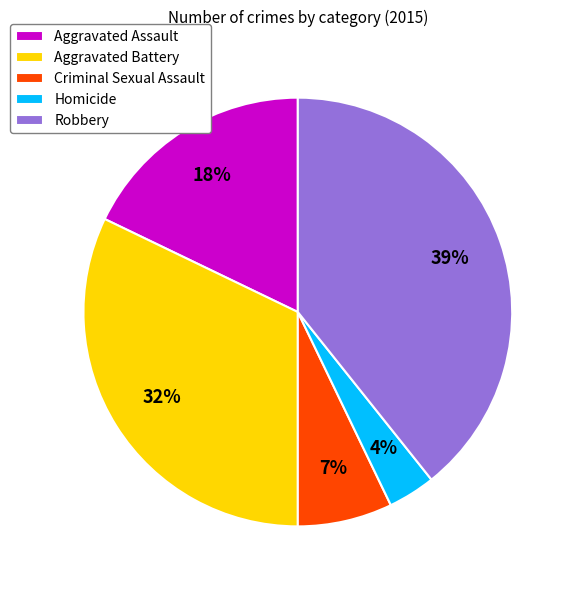

Count the number of slices in the pie.

5